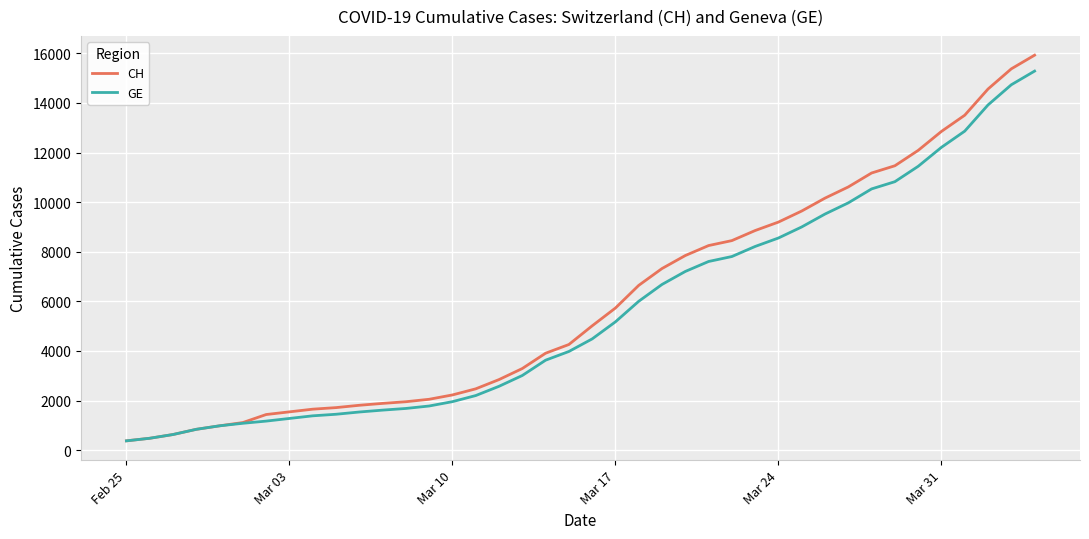

Which series has the largest range (max minus min)?

CH